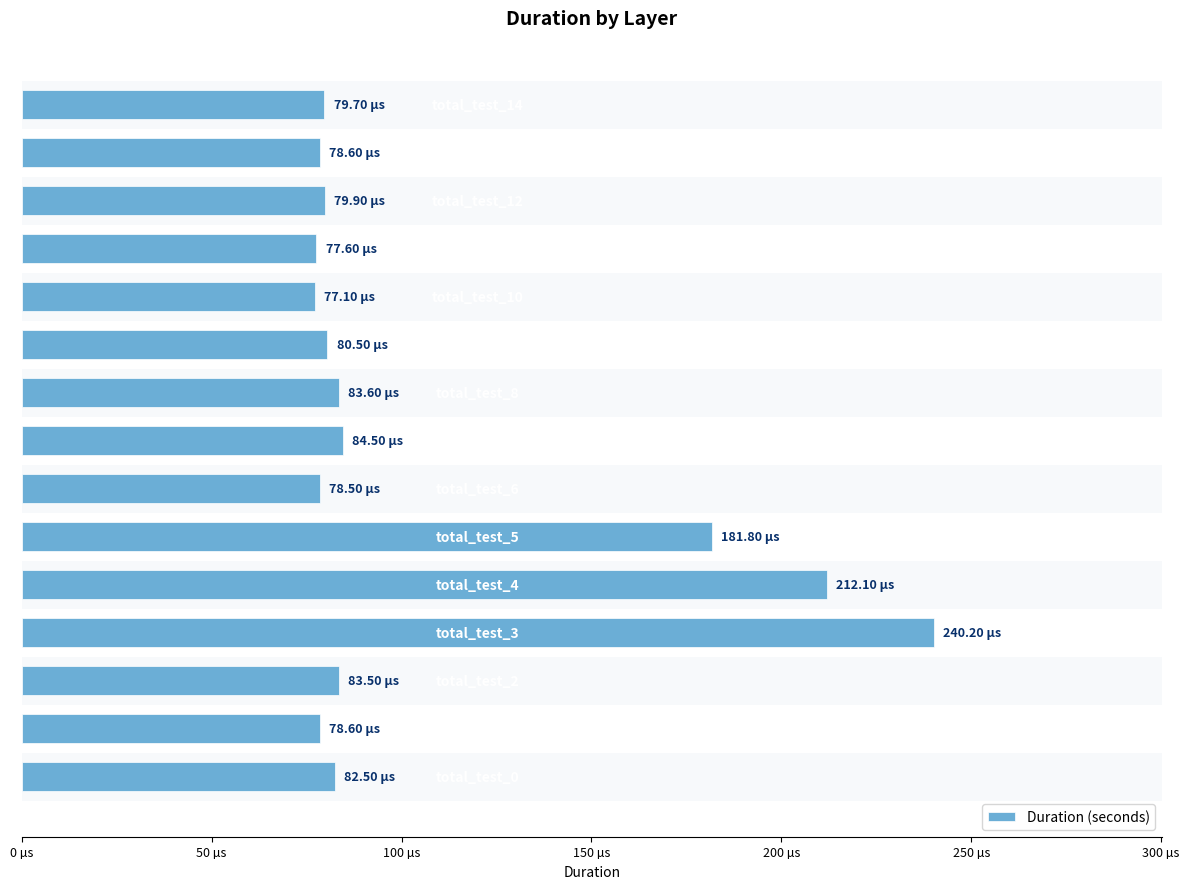

Does the chart contain any negative values?

No